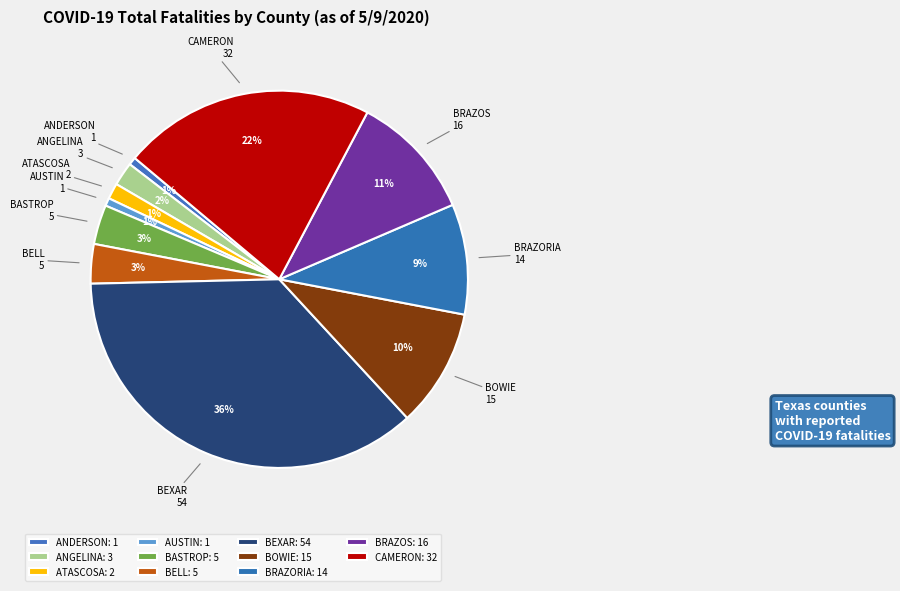

To the nearest percent, what is the combined percentage of BEXAR and BRAZOS?

47%